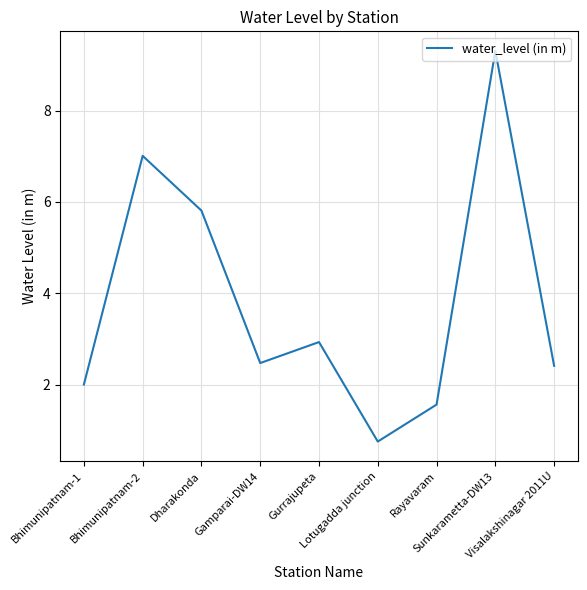

What position from the left is Visalakshinagar 2011U?

9